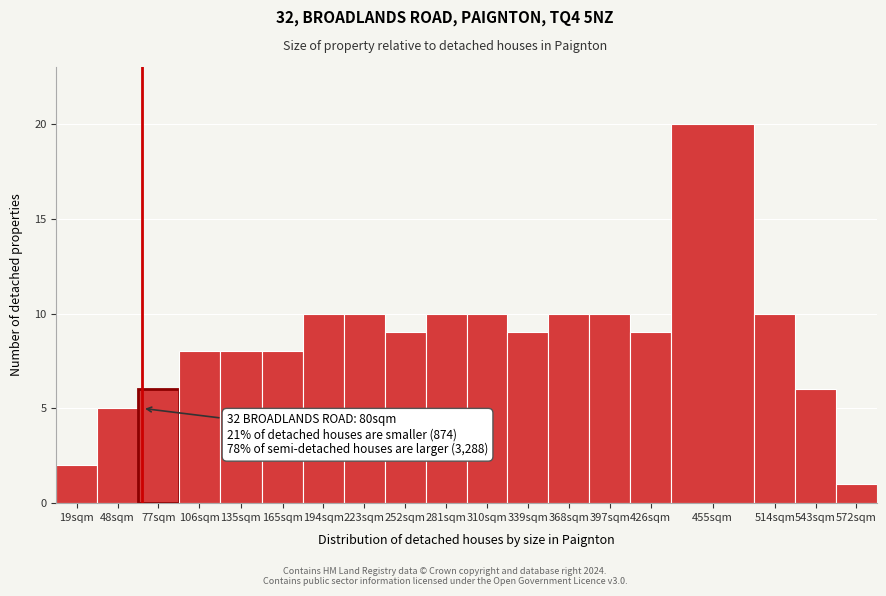

Reading left to right, transcribe all the data shown in this chart.

2	5	6	8	8	8	10	10	9	10	10	9	10	10	9	20	10	6	1